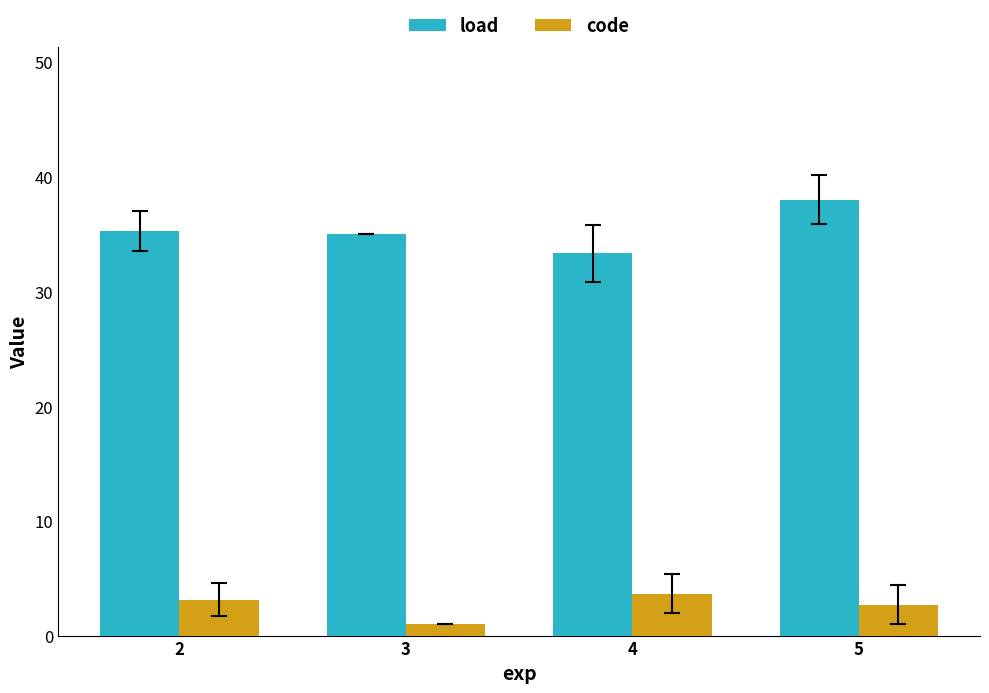

Which series has the largest total across all categories?

load